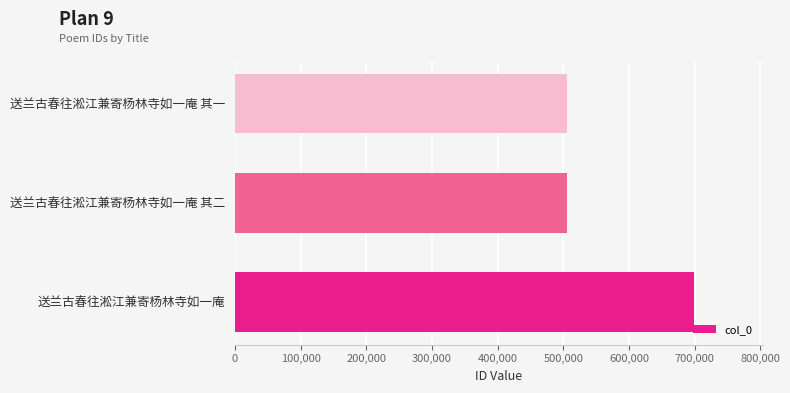

True or false: the data shows 698399 at 送兰古春往淞江兼寄杨林寺如一庵.

True